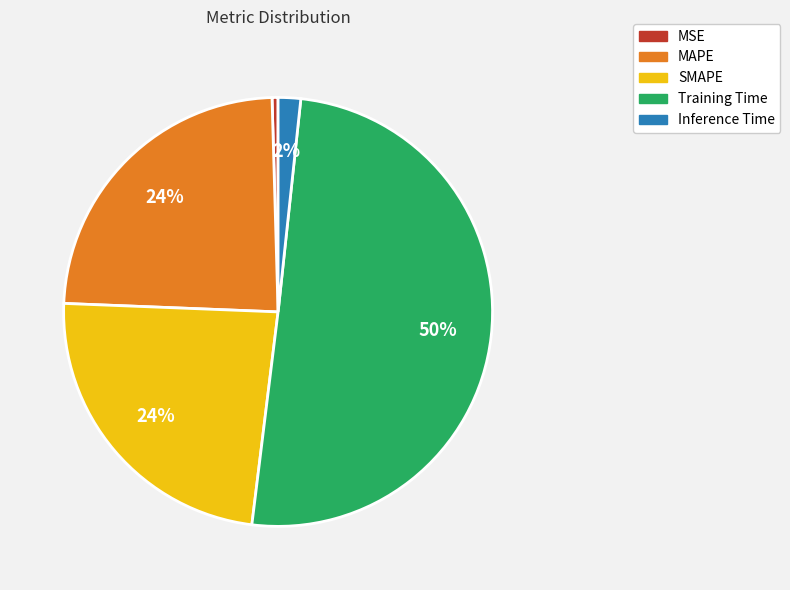

Which category has the smallest portion of the pie?

MSE